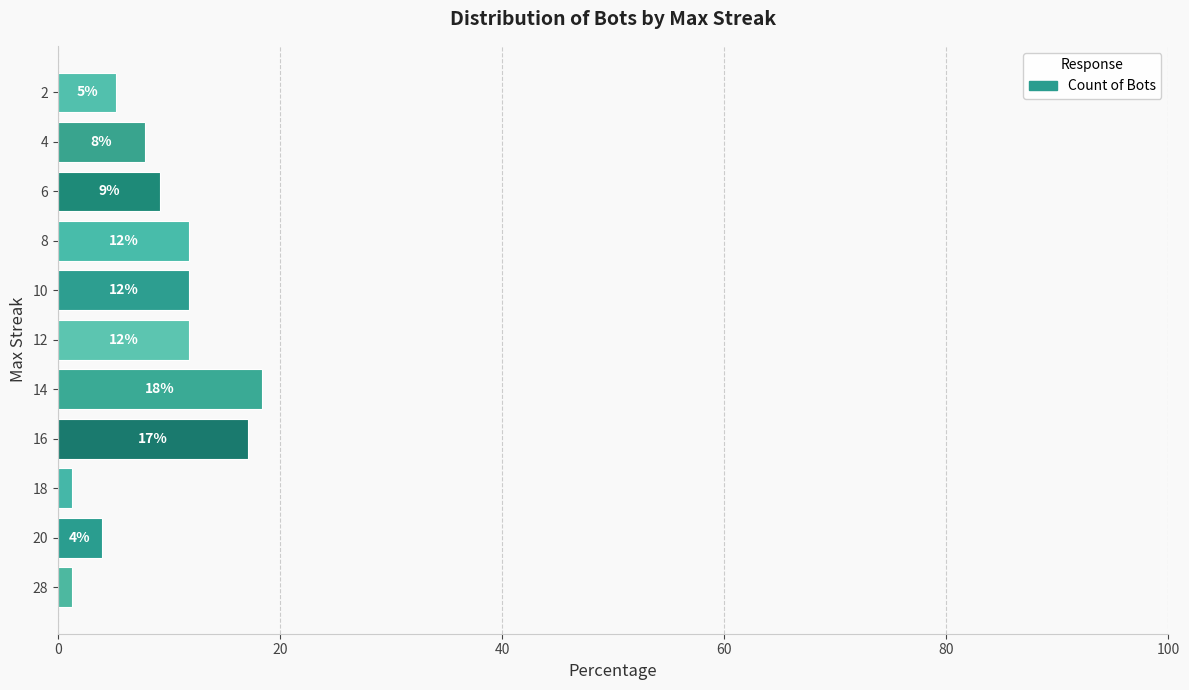

Does the chart contain any negative values?

No